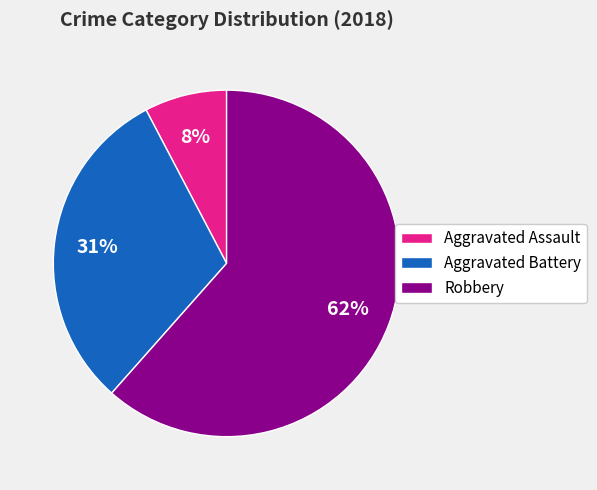

Do Robbery and Aggravated Assault together represent more than half of the pie?

Yes